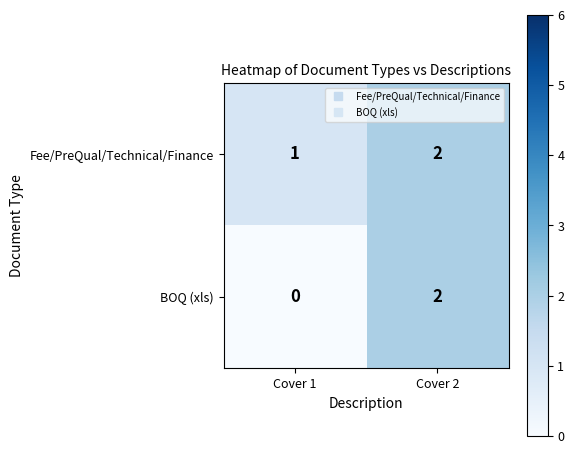

Between Cover 1 and Cover 2, which series saw the biggest shift?

BOQ (xls)